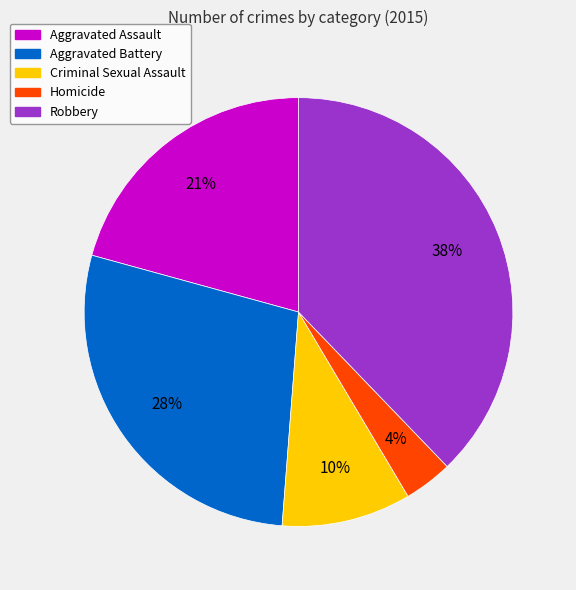

What percentage is the Aggravated Battery slice, to the nearest percent?

28%